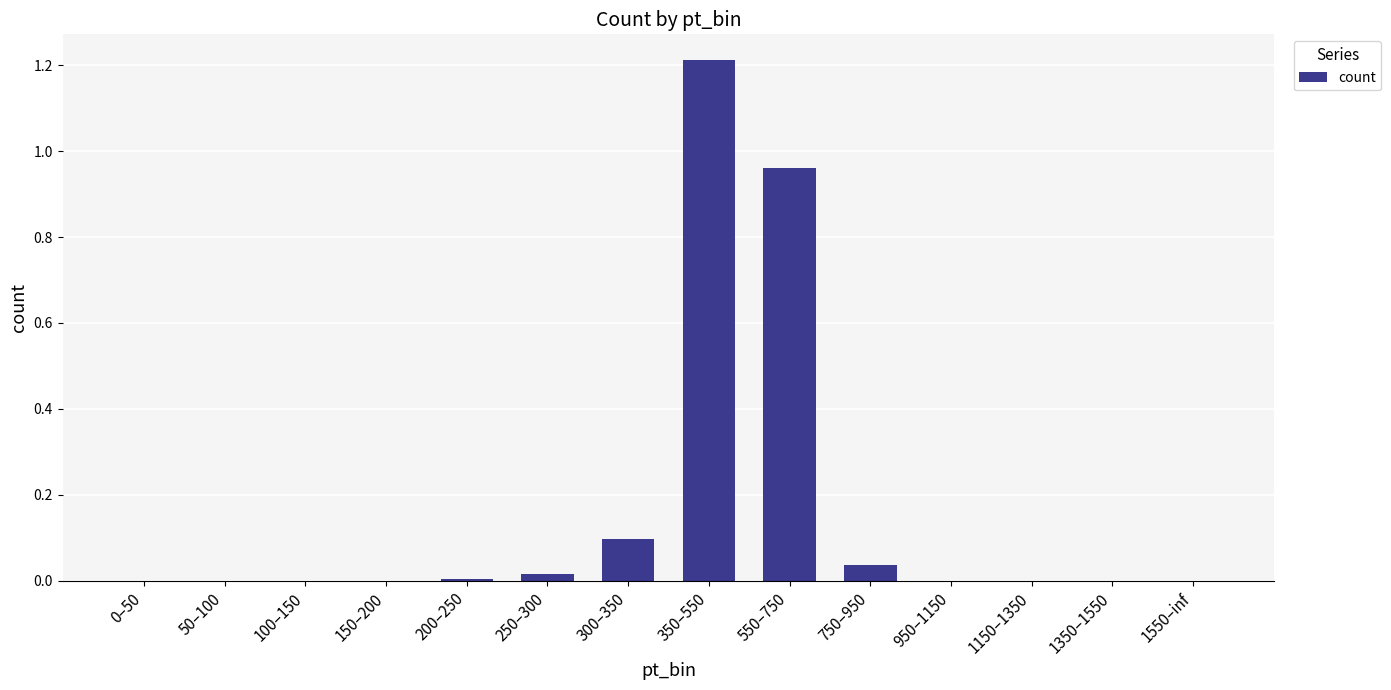

What is the greatest value displayed?

1.2